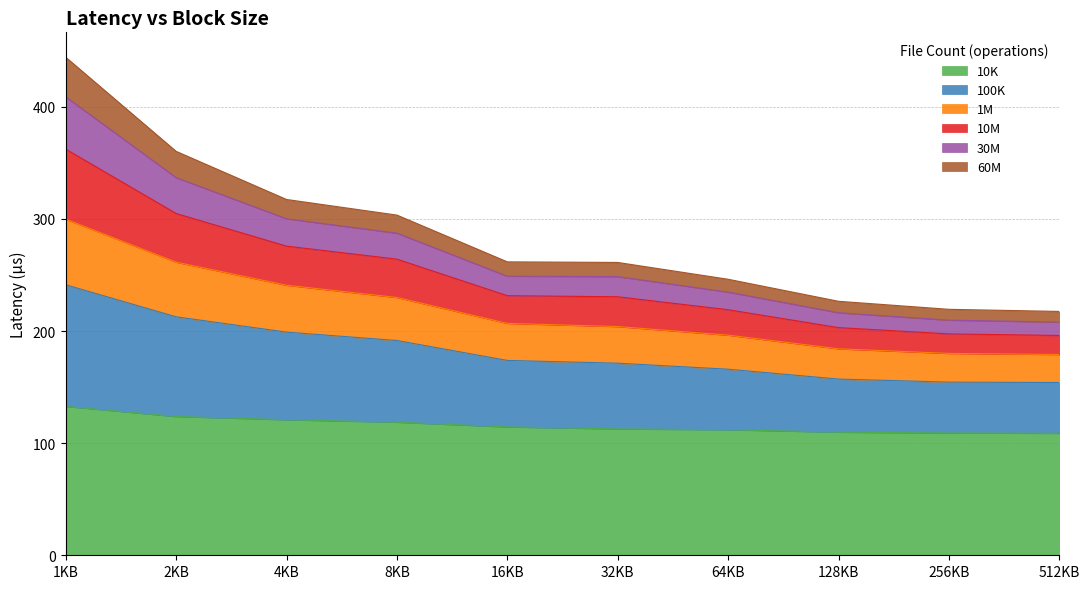

The value of 10K at 8KB is 118.7. True or false?

True